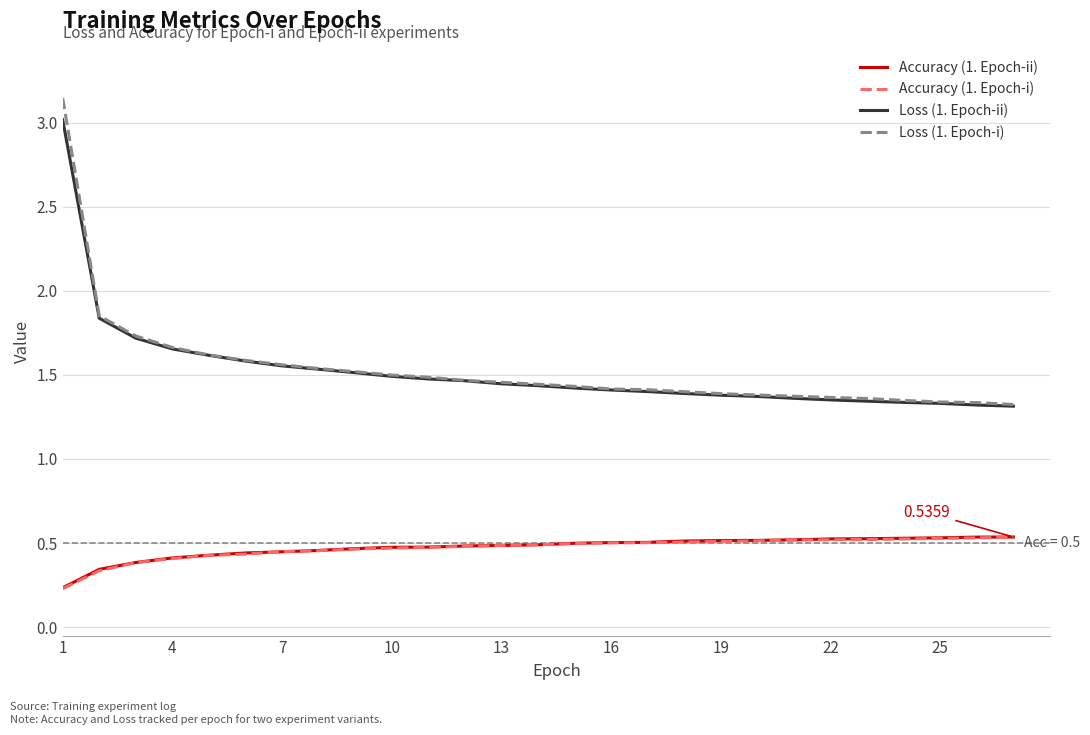

True or false: Loss (1. Epoch-i) and Accuracy (1. Epoch-ii) intersect in this chart.

False